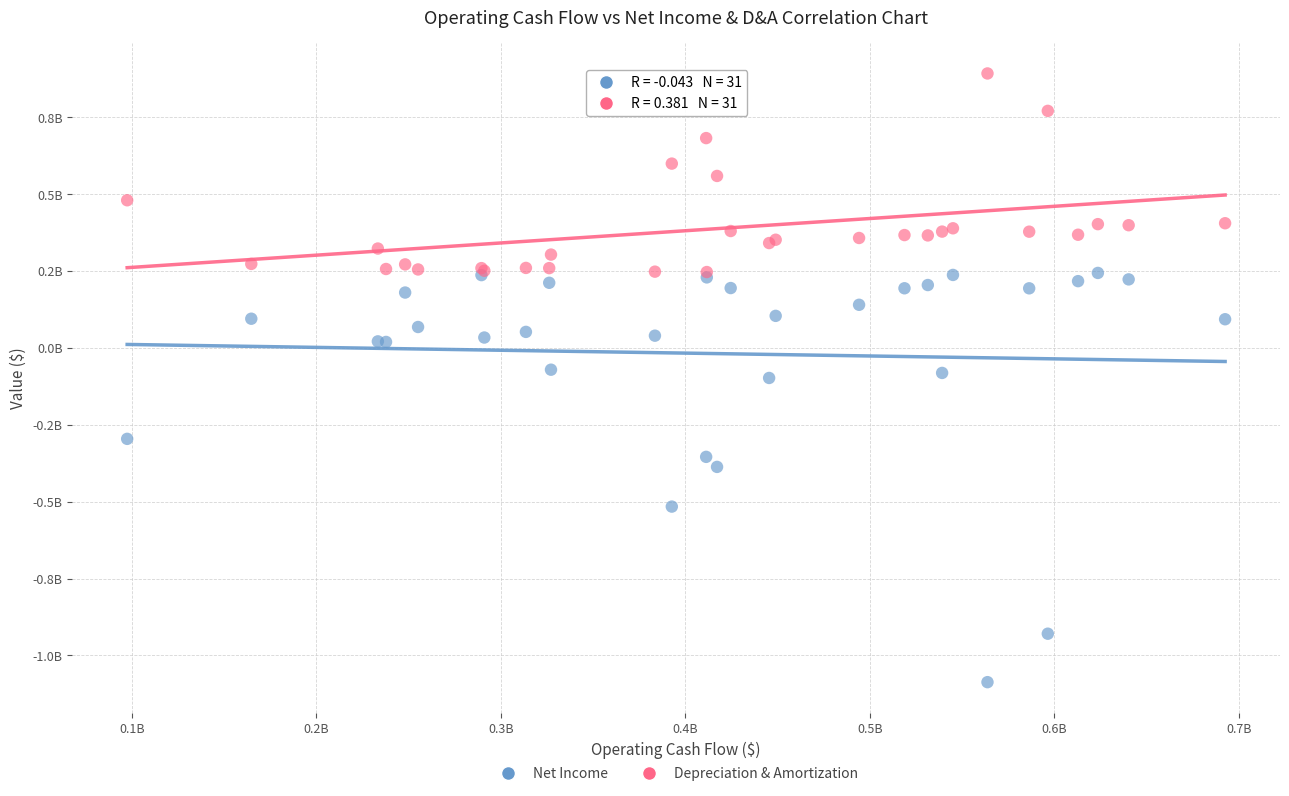

Which series reaches the minimum Y coordinate?

Net Income